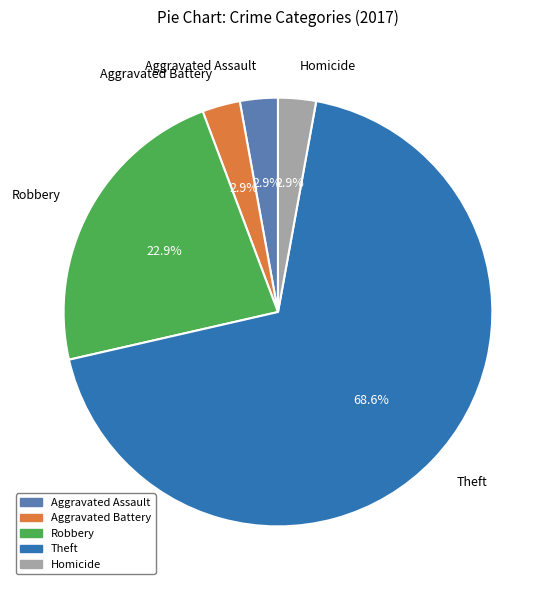

What is the majority slice?

Theft